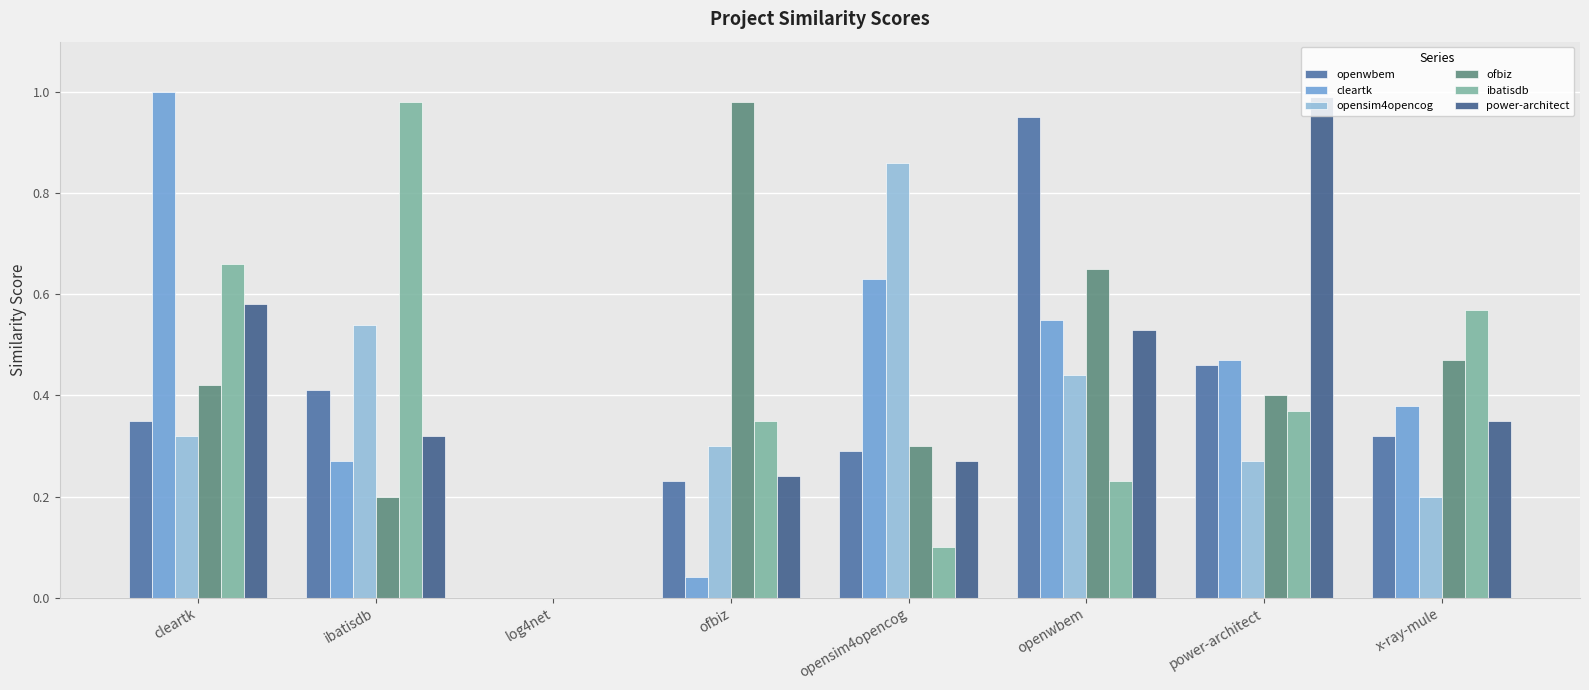

True or false: ofbiz has a value of 0.6 at power-architect.

False